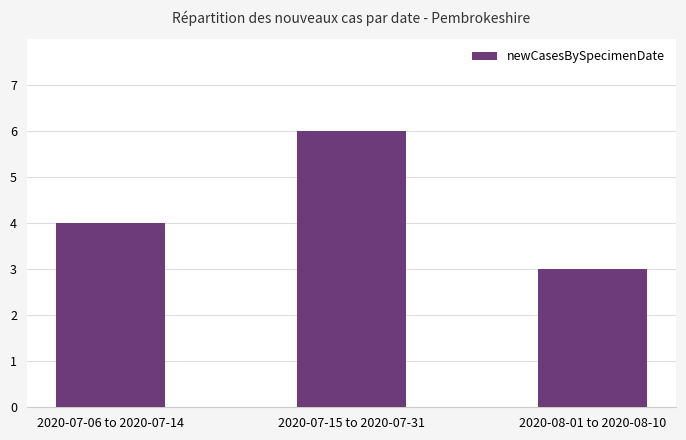

How many data points does each series have?

3